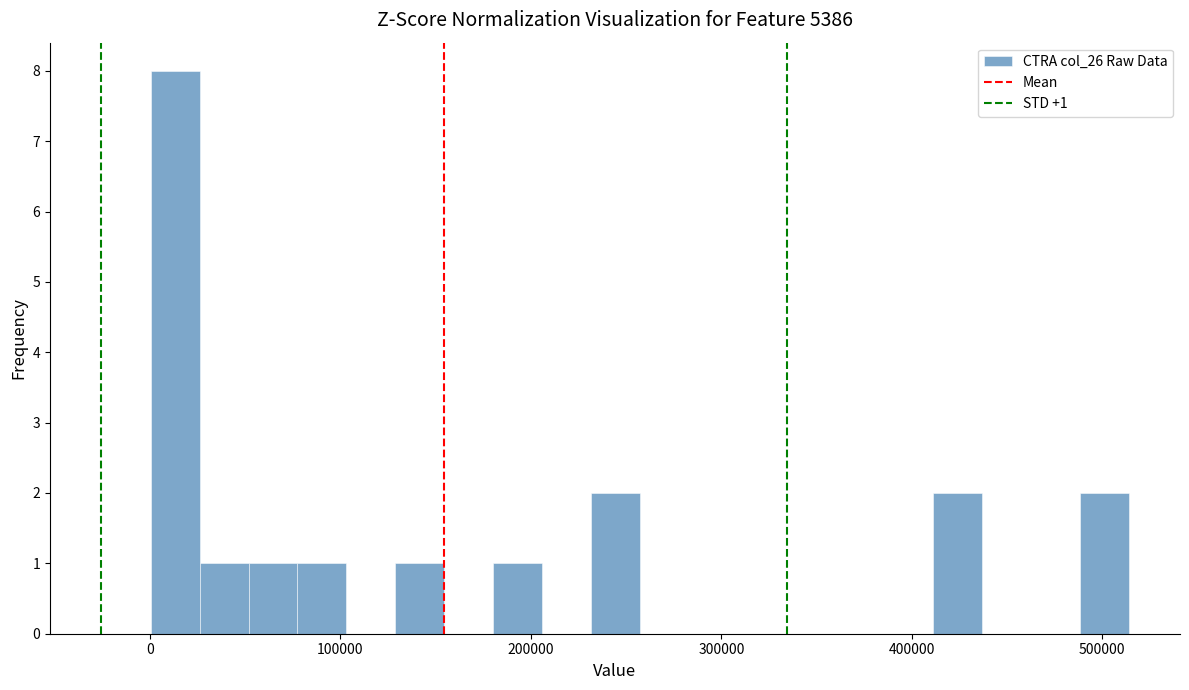

Around what value on the x-axis is the tallest bar? Give the approximate position of its centre, as read against the axis.

10000